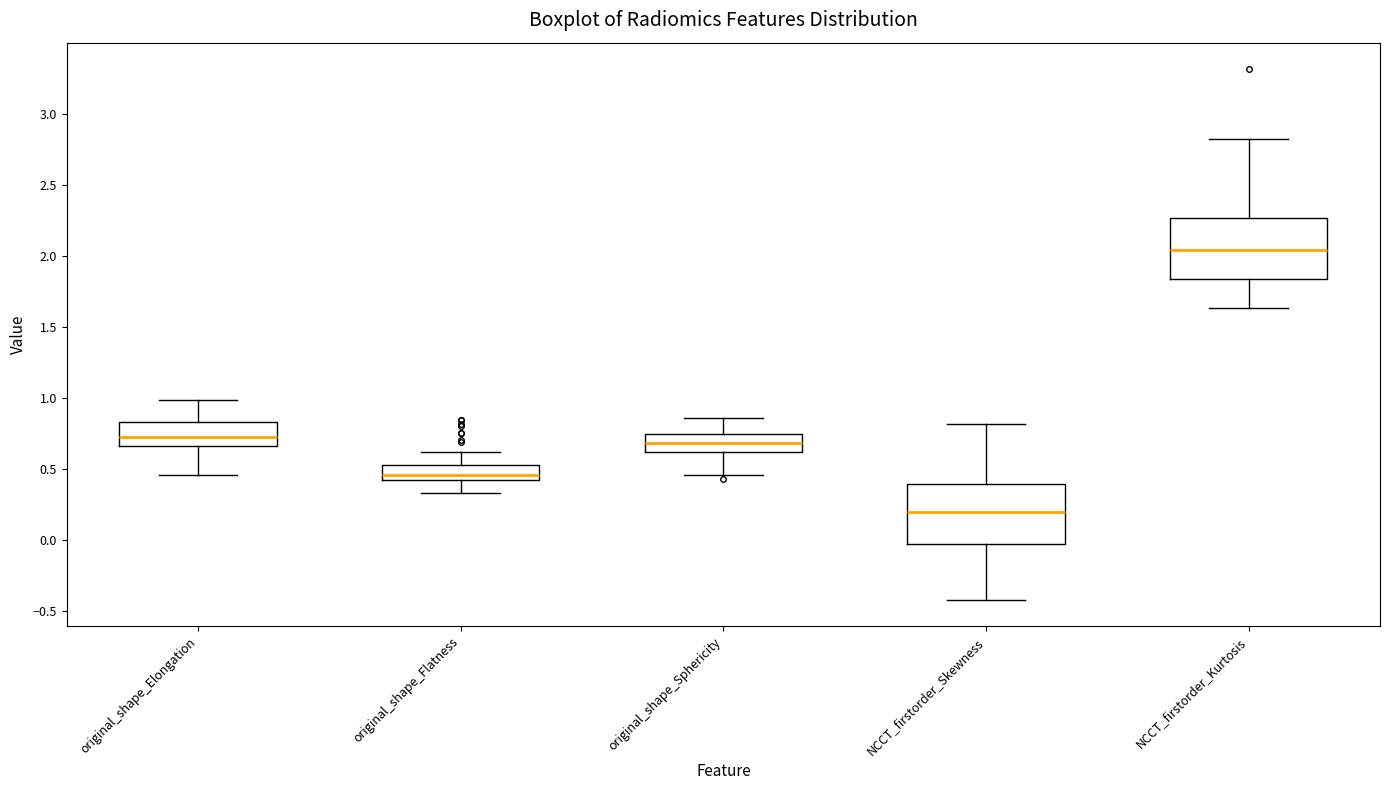

Which box's median line is the highest?

NCCT_firstorder_Kurtosis